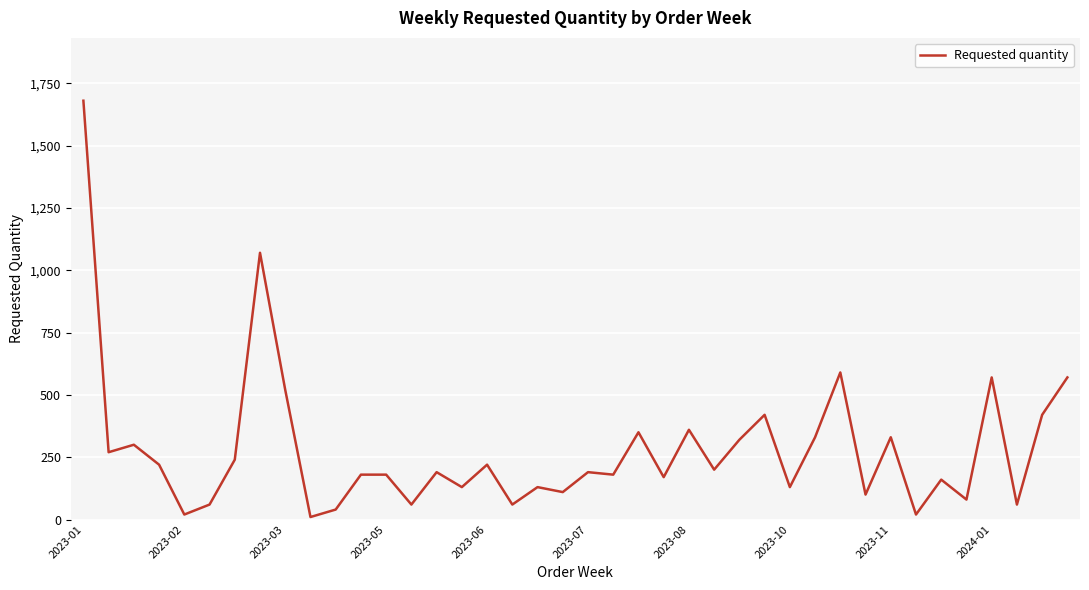

What is the difference between the maximum and minimum values?

1670